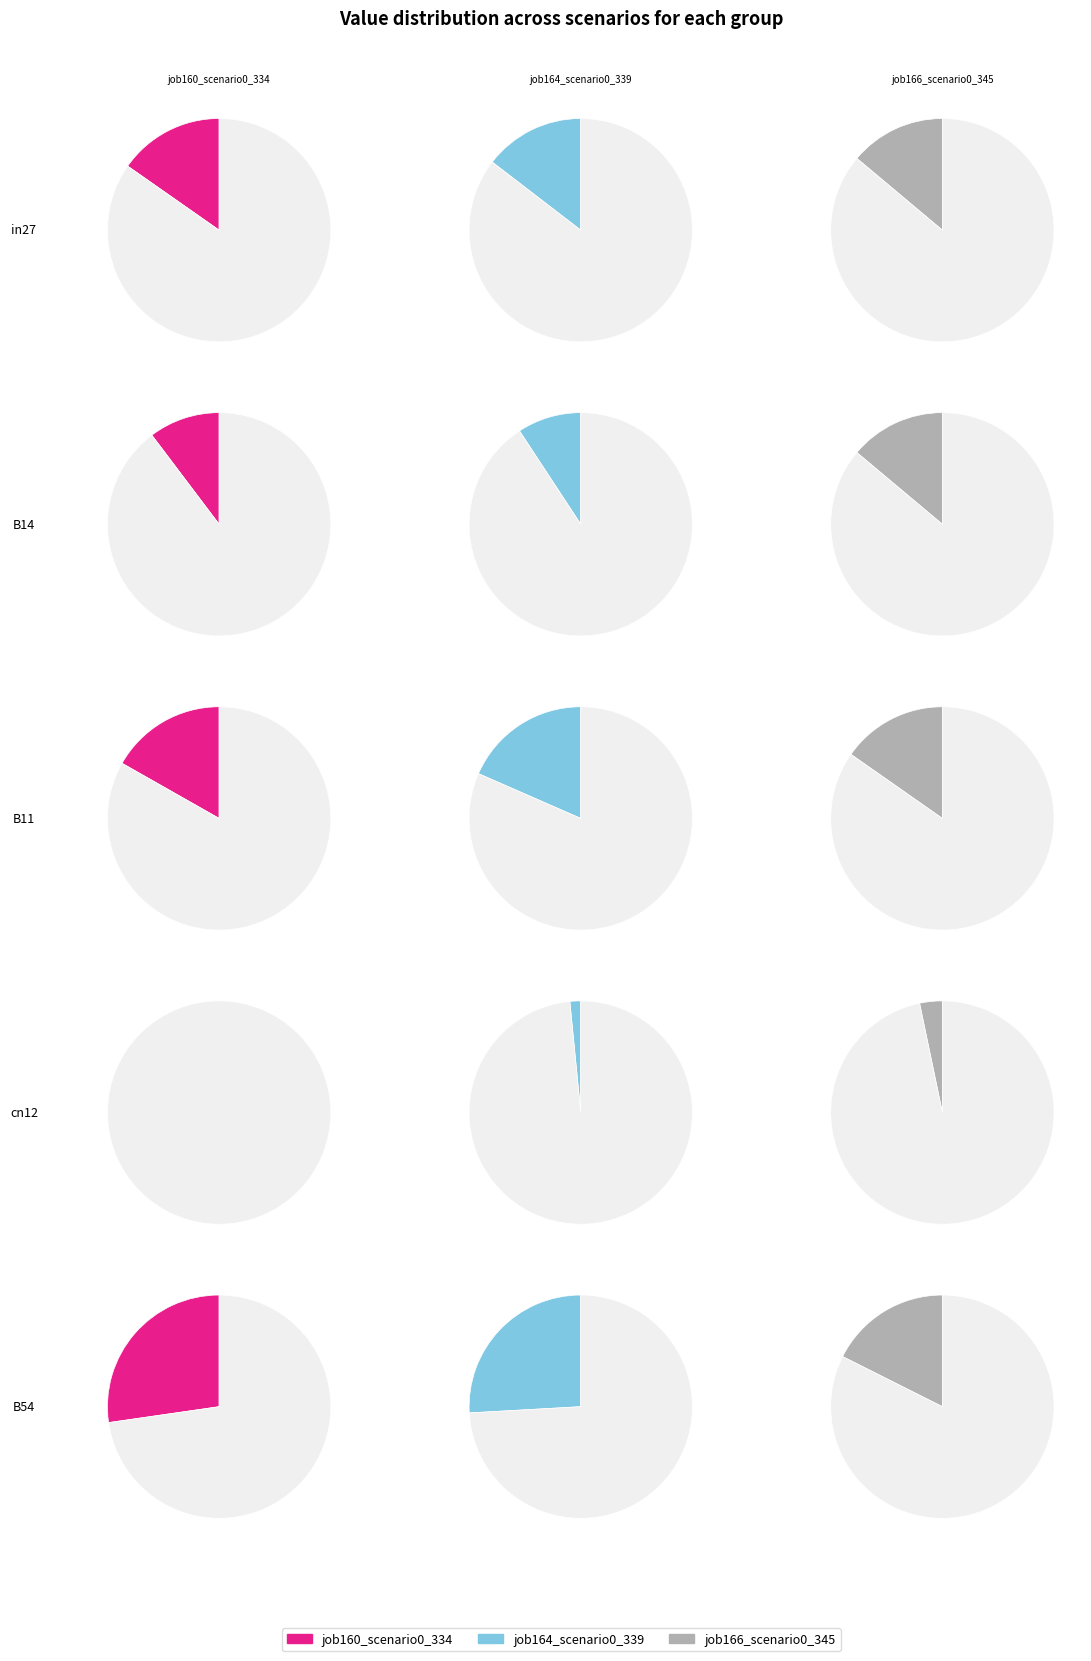

Is it true that B54 is 39% of the pie?

True